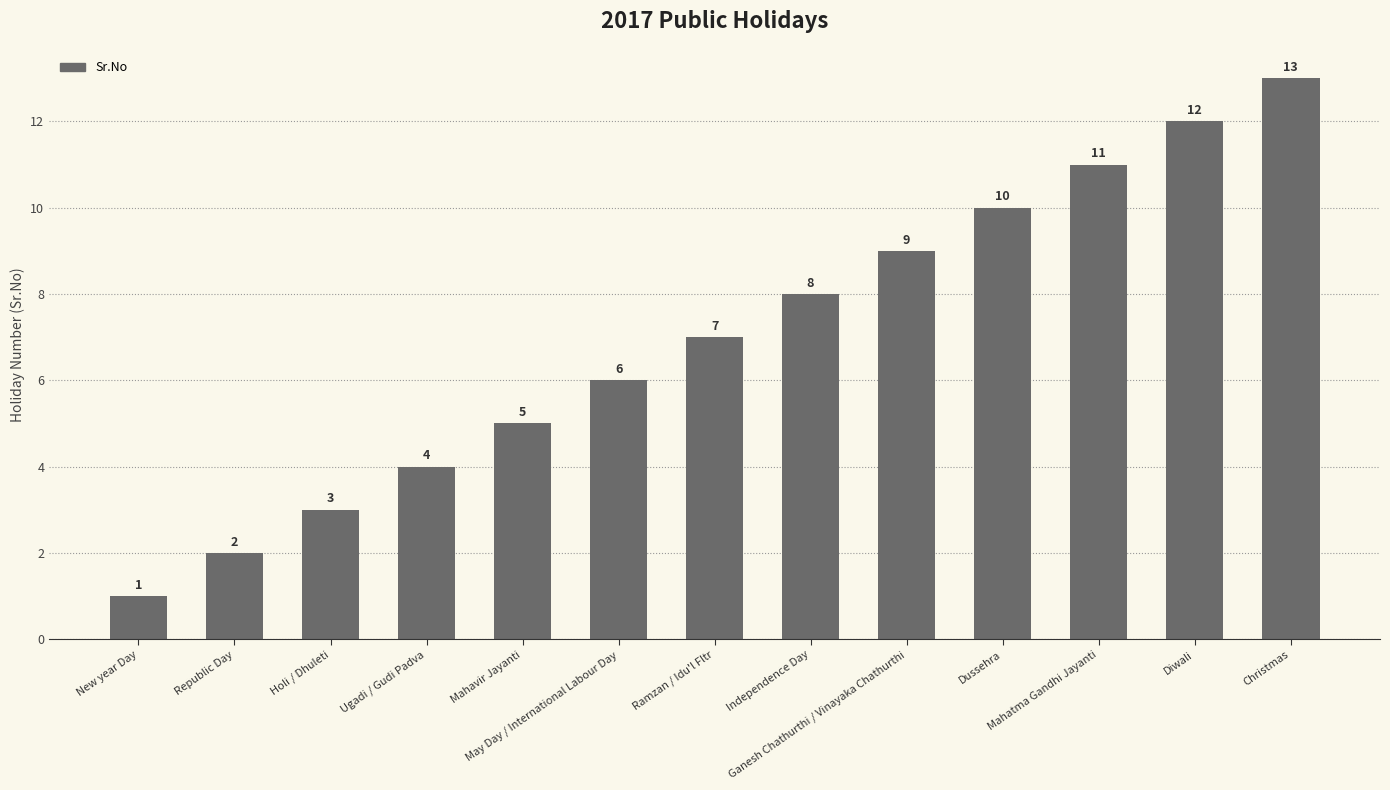

List the labels in order of value, largest first.

Christmas, Diwali, Mahatma Gandhi Jayanti, Dussehra, Ganesh Chathurthi / Vinayaka Chathurthi, Independence Day, Ramzan / Idu'l Fltr, May Day / International Labour Day, Mahavir Jayanti, Ugadi / Gudi Padva, Holi / Dhuleti, Republic Day, New year Day